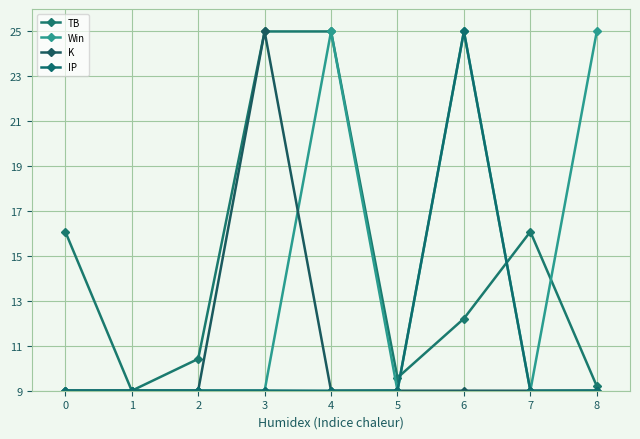

How many interior local valleys does the Win series have?

2